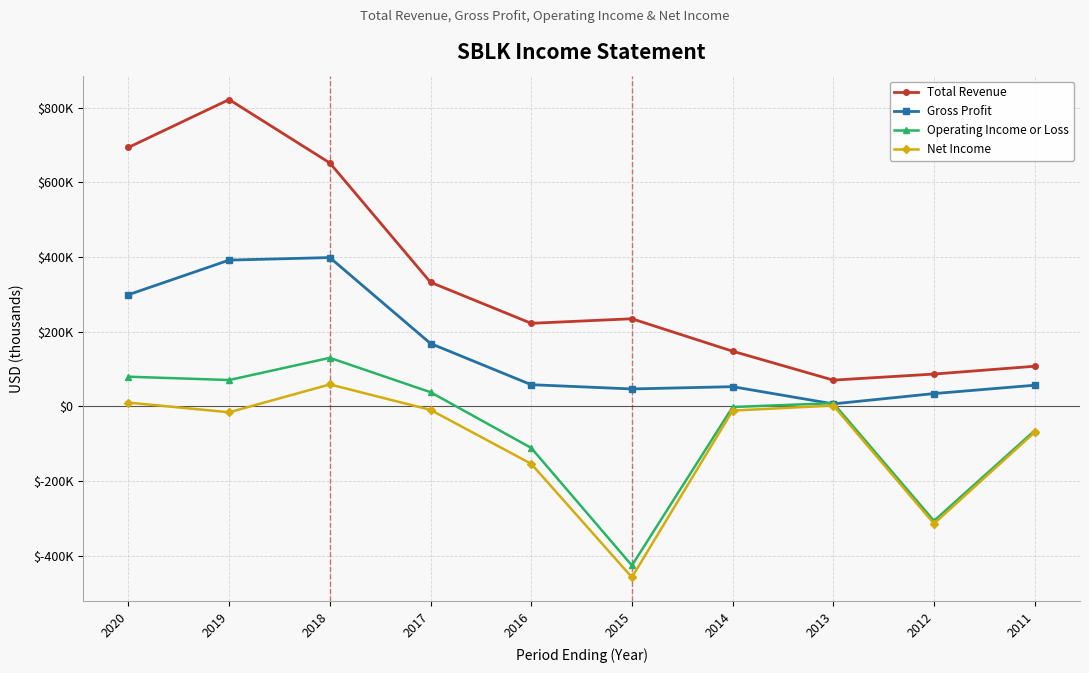

Is the value of Net Income at 2012 greater than the value of Total Revenue at 2017?

No